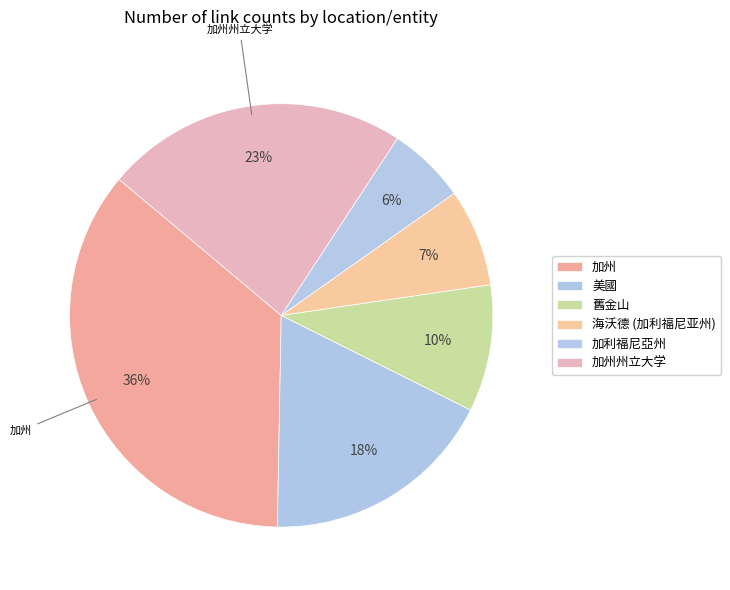

How many segments does this pie chart have?

6